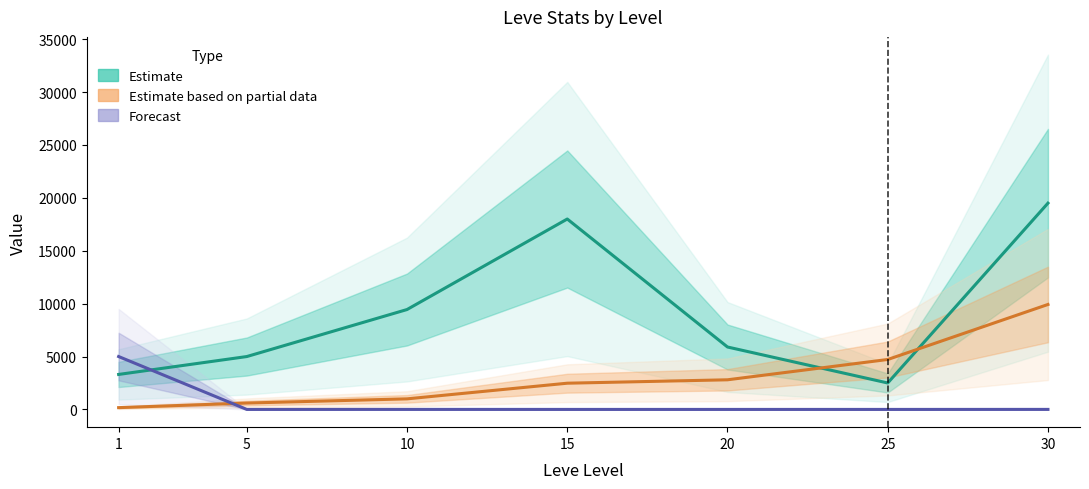

Reading right to left, what are all the values shown in this chart?

Estimate (currentAveragePrice): 19500.0	2500.0	5901.0	18000.0	9444.0	4999.0	3307.0
Estimate based on partial data (Leve EXP/10): 9922.0	4720.0	2801.0	2479.0	999.0	603.0	169.0
Forecast (currentAveragePriceHQ/10000): 2.8	0.0	0.5	0.3	2.5	0.0	5000.1